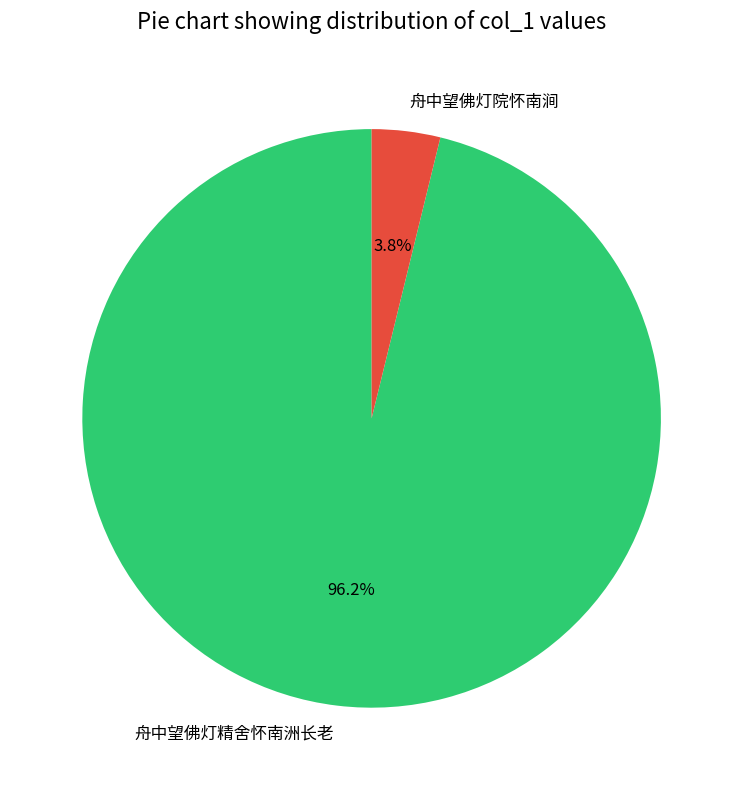

To the nearest percent, what percentage of the pie is 舟中望佛灯精舍怀南洲长老?

96%